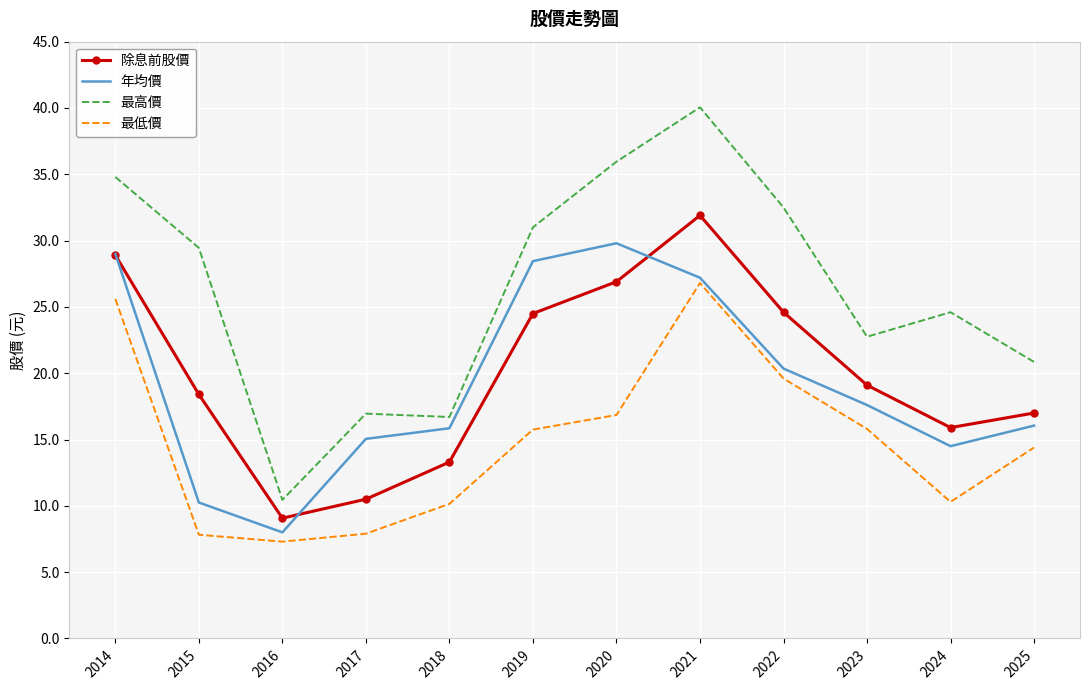

Where does the 年均價 series first go above 17?

2014